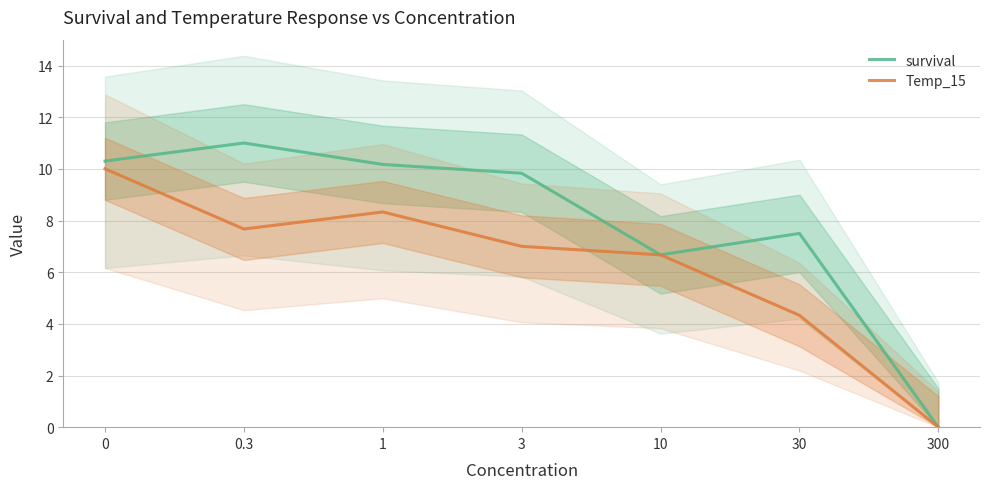

What is the difference between the highest and lowest values at 1?

1.8